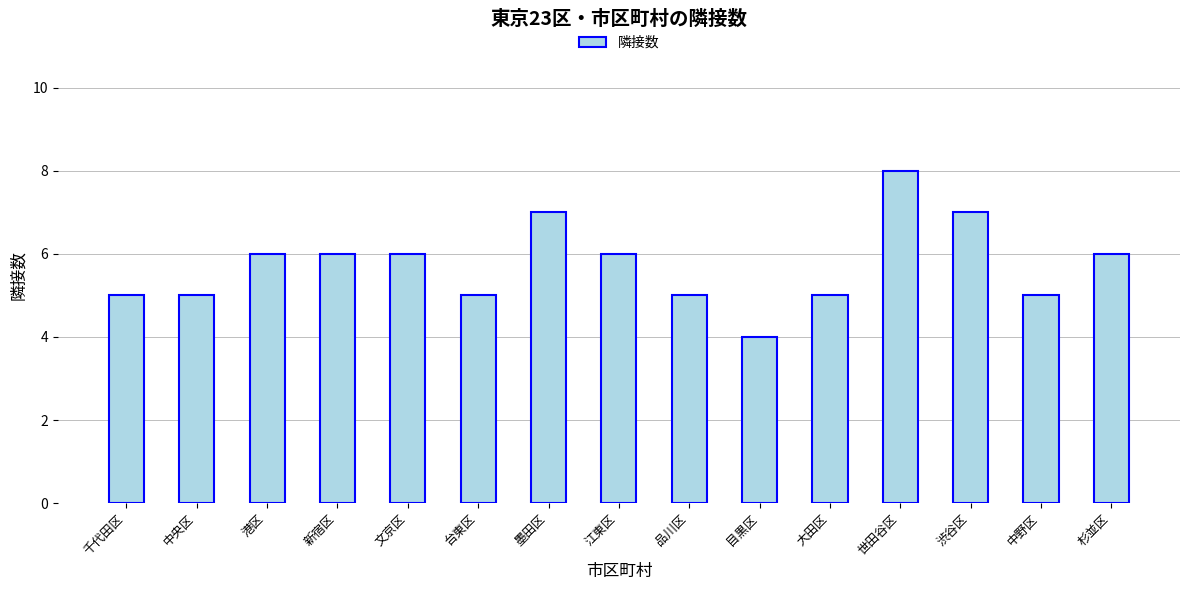

What is the maximum value shown in the chart?

8